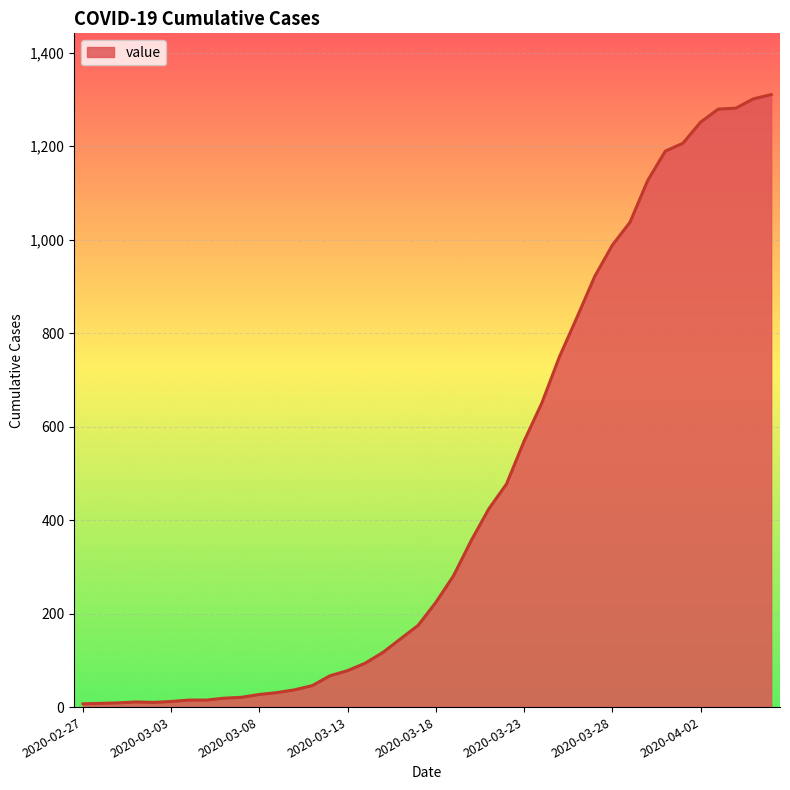

What is the maximum value shown in the chart?

1310